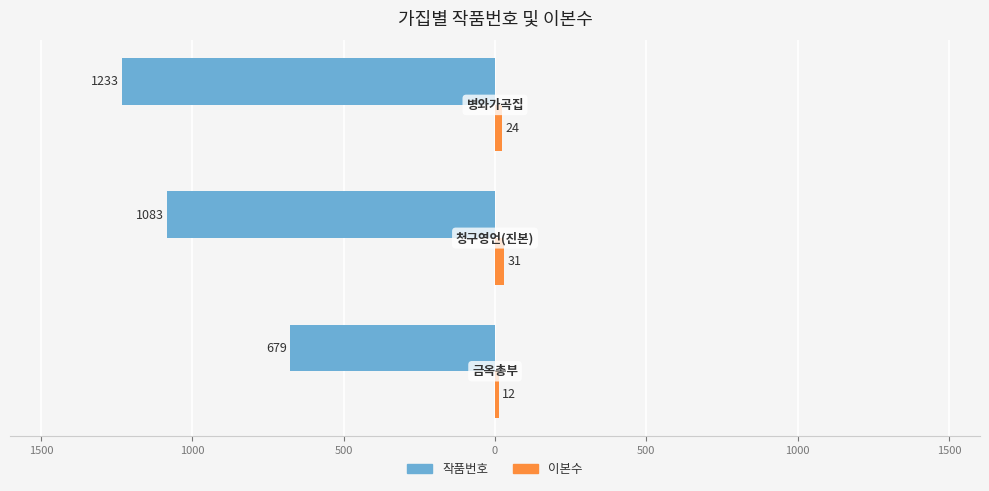

How many data points in 이본수 are above 24?

1